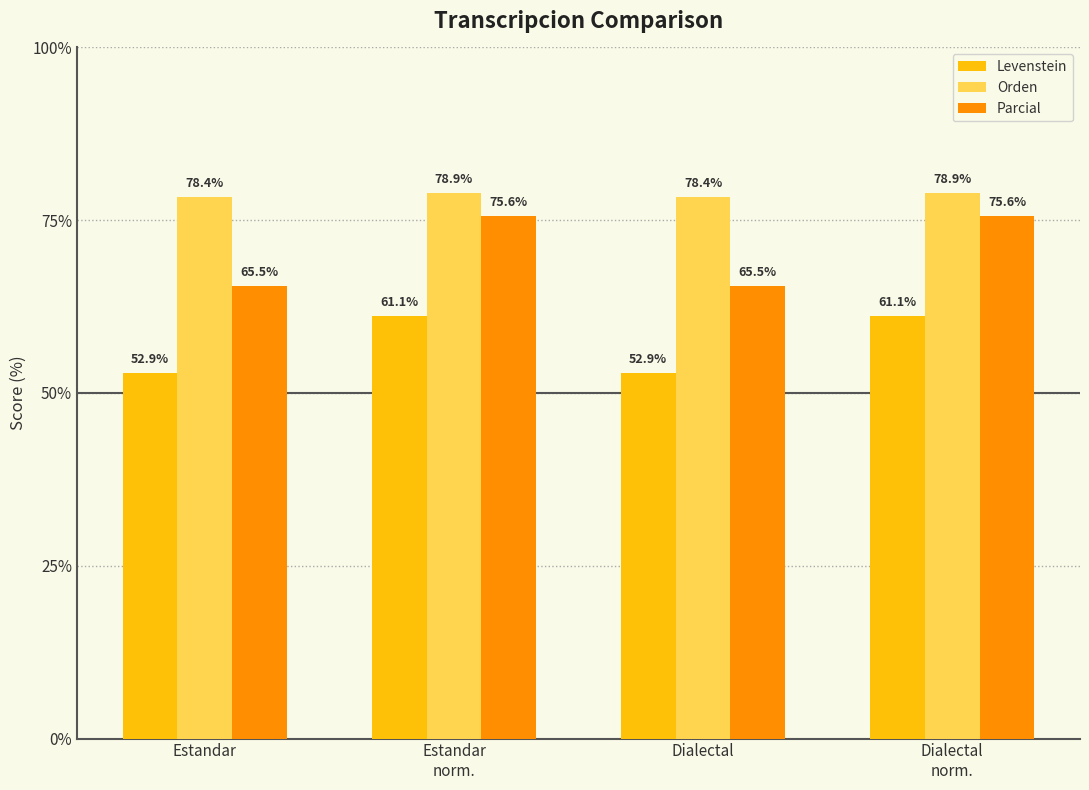

What is the maximum value for Parcial?

75.6